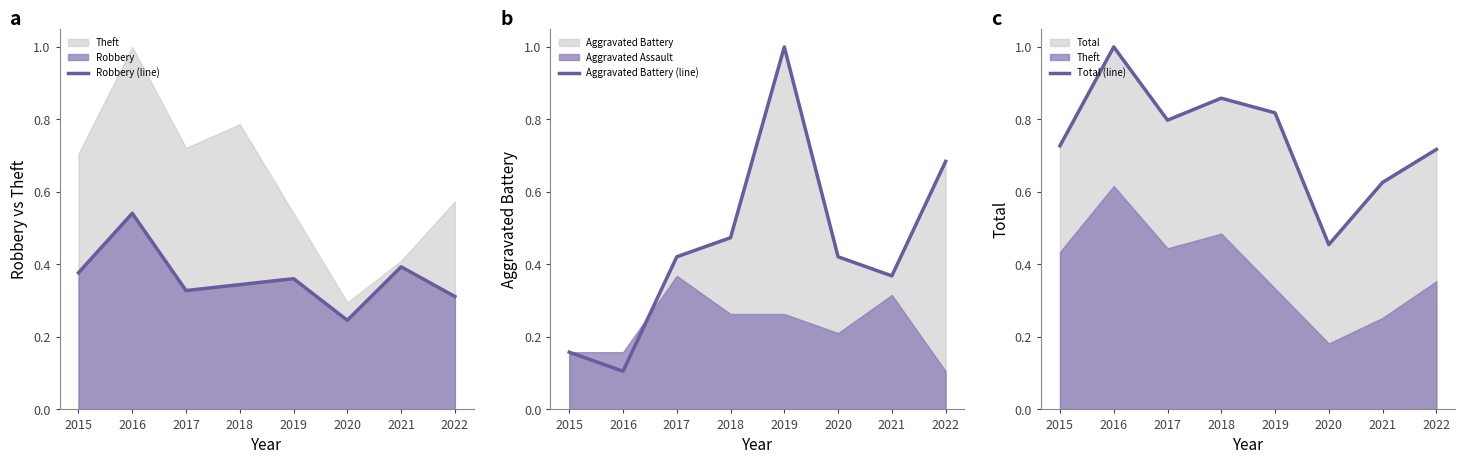

At which category does Total (line) reach its first local peak?

2016